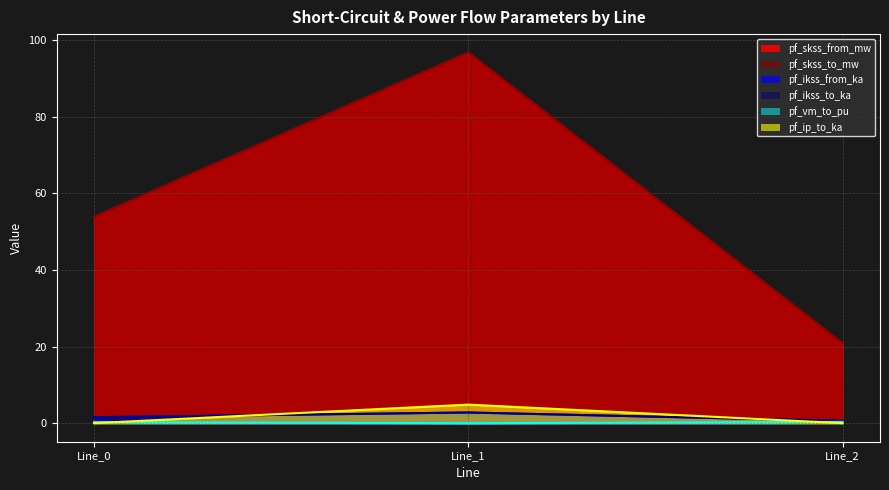

Is it true that pf_skss_to_mw equals 96.8 at Line_1?

True